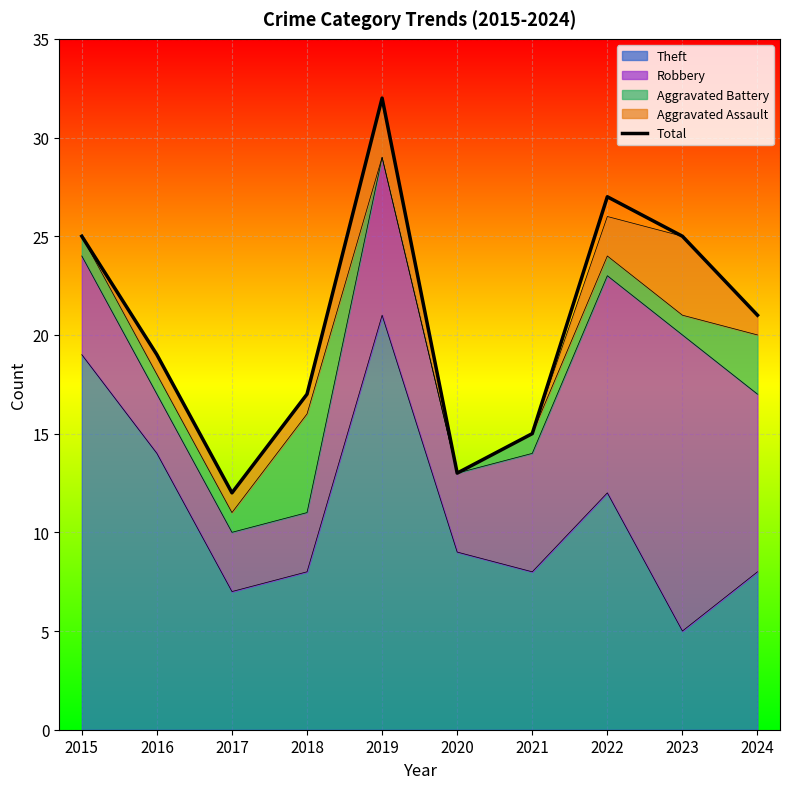

What is the greatest value displayed?

32